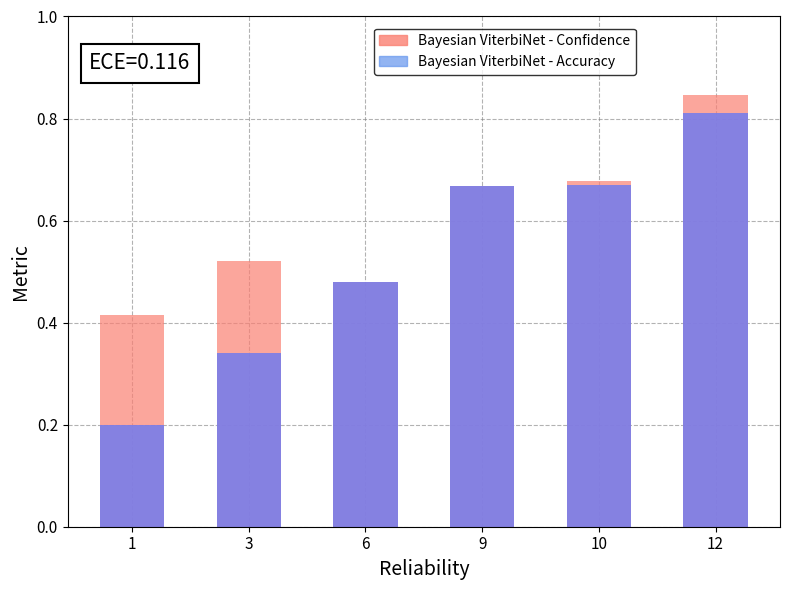

What is the maximum value for Bayesian ViterbiNet - Accuracy?

0.8